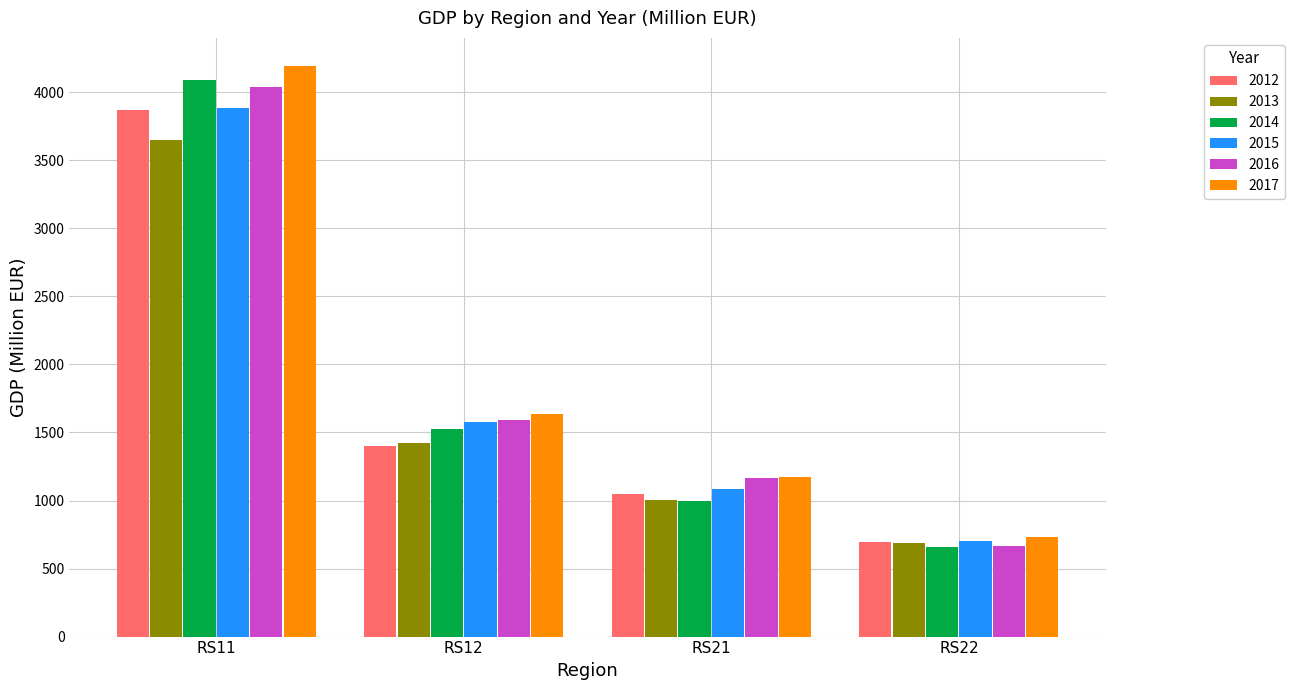

Rank the categories by 2012 value from highest to lowest.

RS11, RS12, RS21, RS22